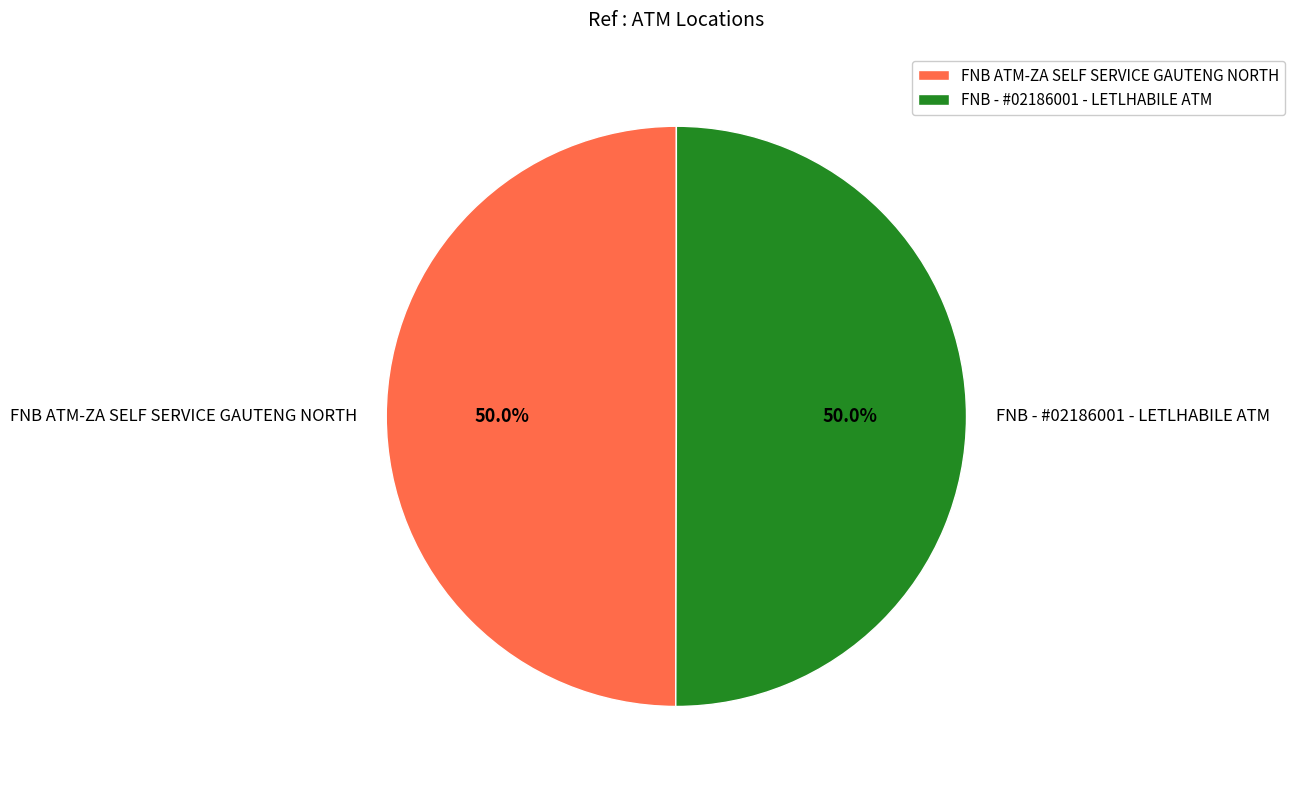

To the nearest percent, what percentage of the pie is FNB - #02186001 - LETLHABILE ATM?

50%